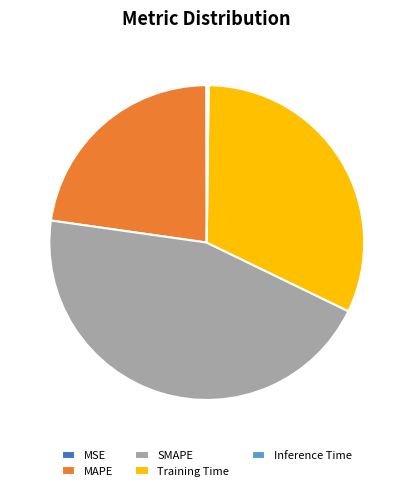

Does any single category account for the majority?

No